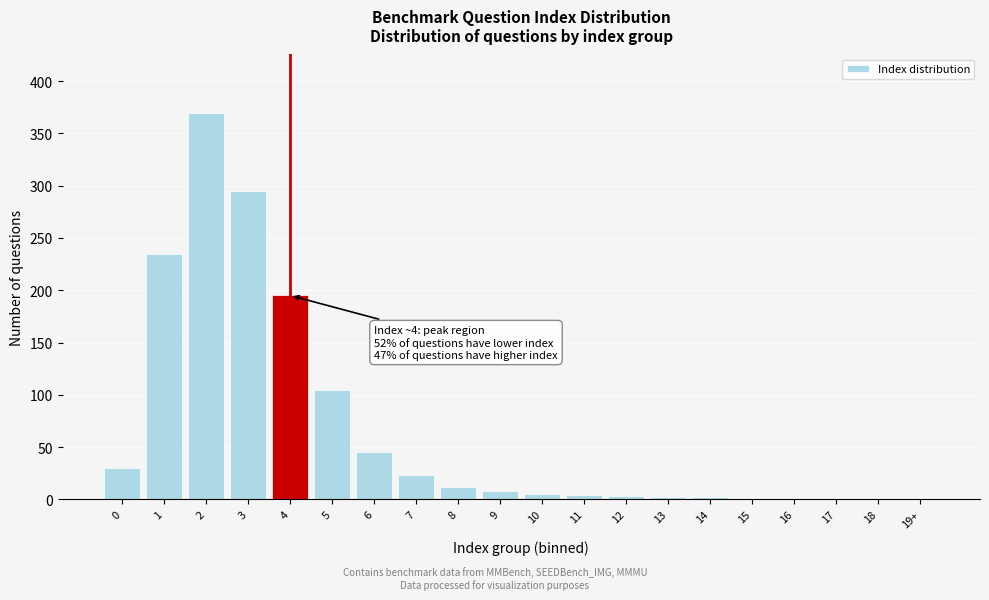

What is the sum of all values?

1337